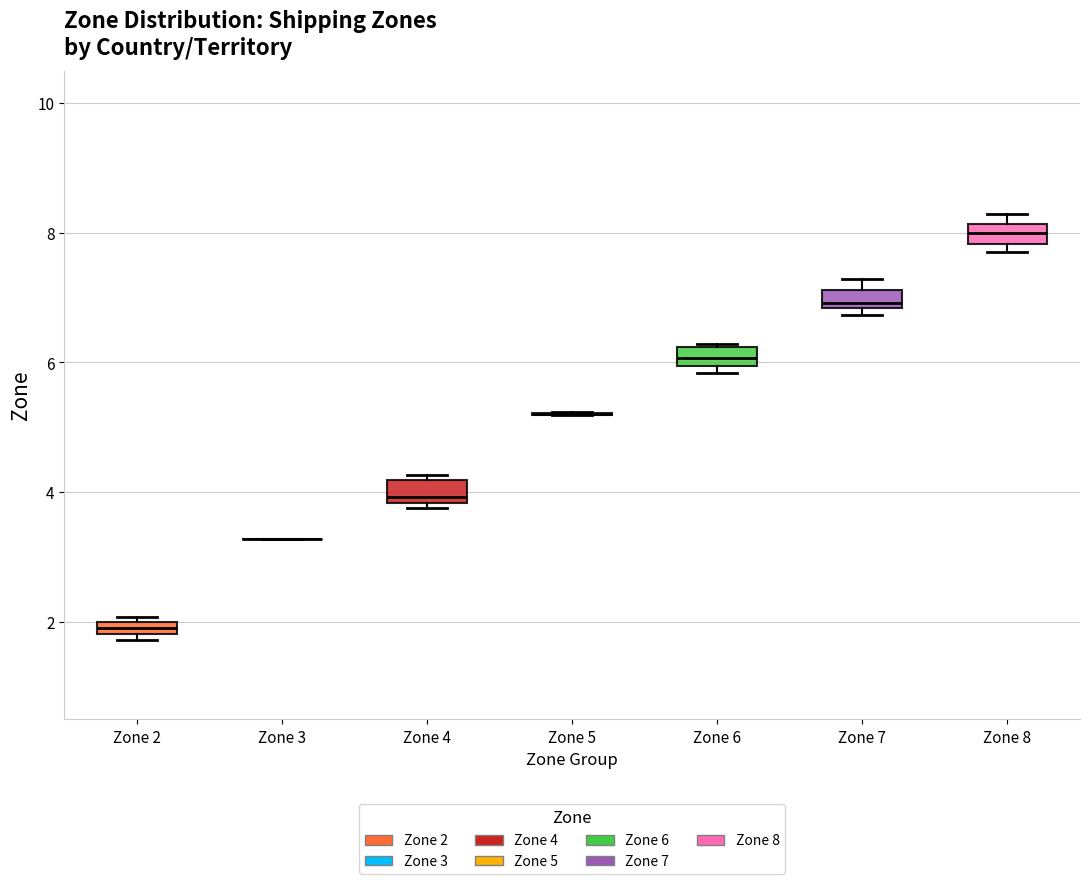

Where is the upper edge of the box for Zone 2 on the y-axis? The values are not printed on the chart, so give them approximately, as read against the axis.

2.0